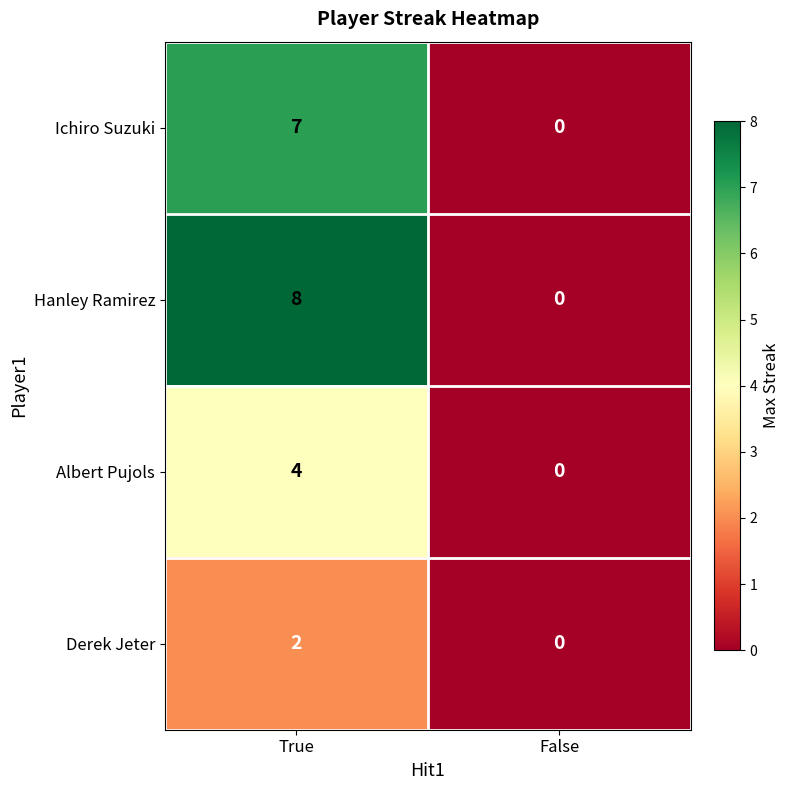

Which series changed the most between True and False?

Hanley Ramirez